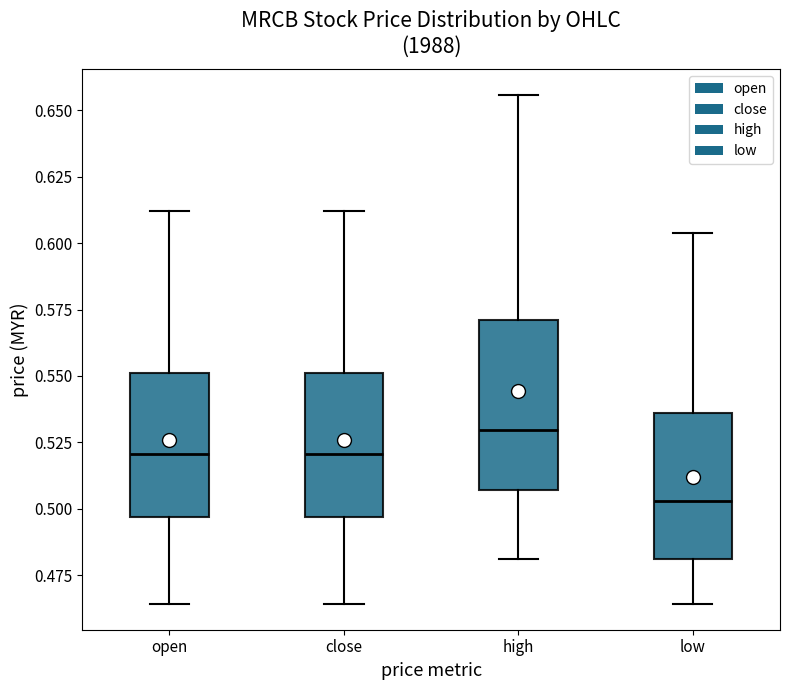

Where is the lower edge of the box for low on the y-axis? The values are not printed on the chart, so give them approximately, as read against the axis.

0.480